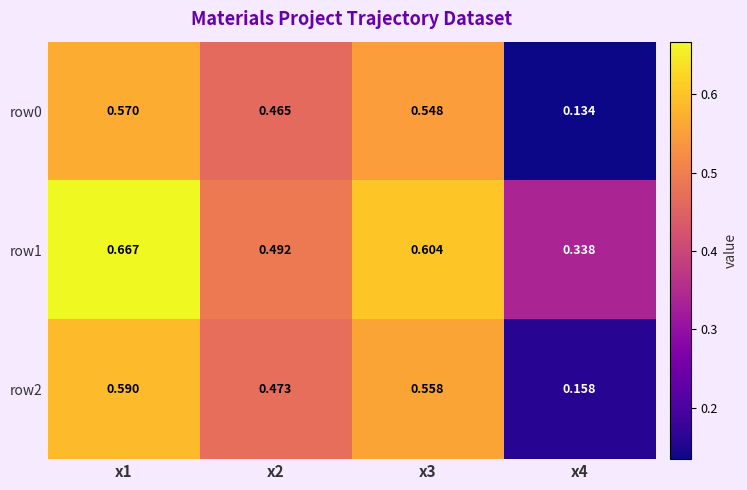

Is the value of row2 at x4 greater than the value of row0 at x2?

No